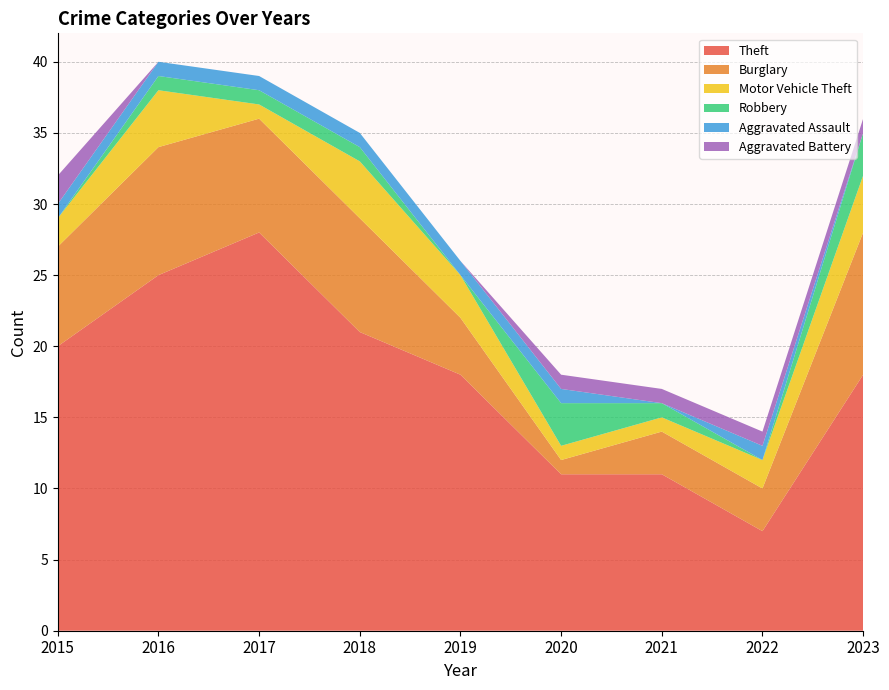

Reading left to right, what are all the values shown in this chart?

Theft: 20	25	28	21	18	11	11	7	18
Burglary: 7	9	8	8	4	1	3	3	10
Motor Vehicle Theft: 2	4	1	4	3	1	1	2	4
Robbery: 0	1	1	1	0	3	1	0	3
Aggravated Assault: 1	1	1	1	1	1	0	1	0
Aggravated Battery: 2	0	0	0	0	1	1	1	1